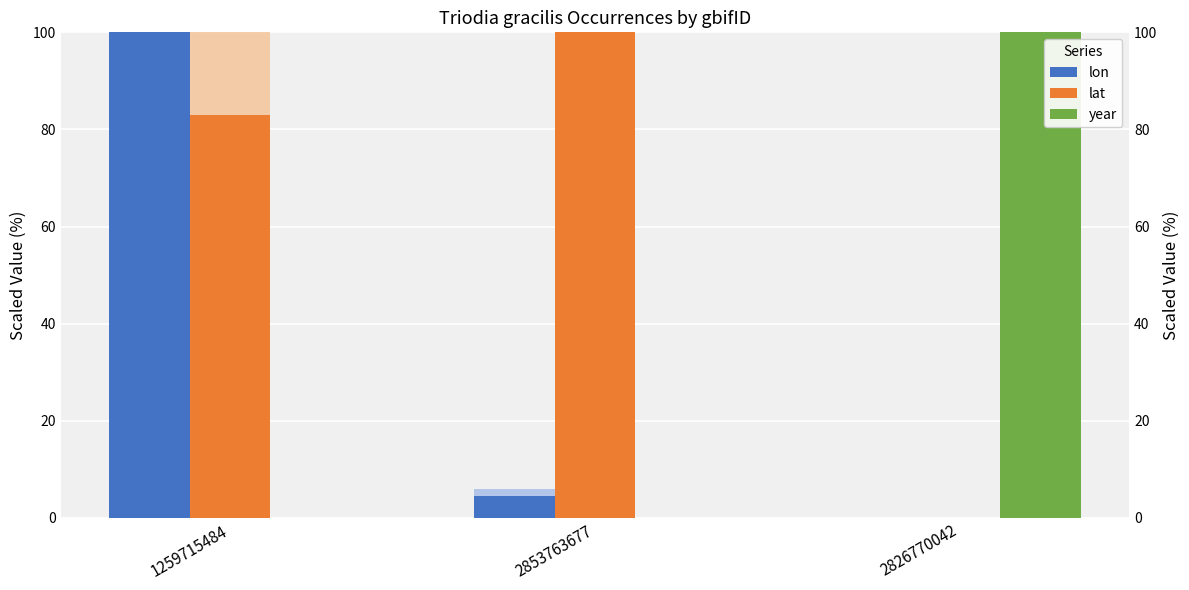

What is the label of the 2nd bar from the left?

2853763677